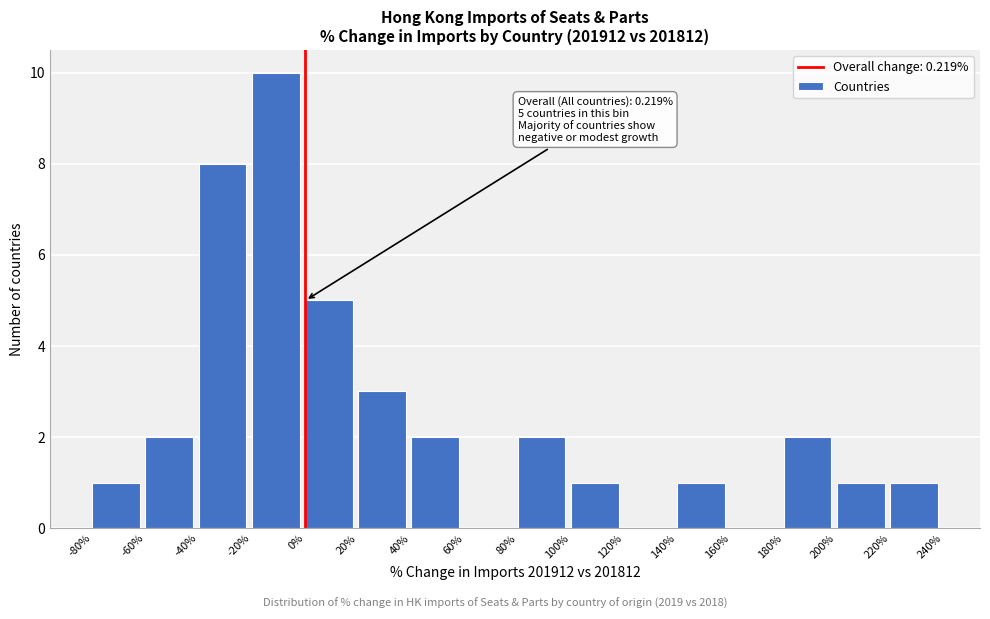

Over which range of the x-axis is the bar tallest?

-20% to 0%